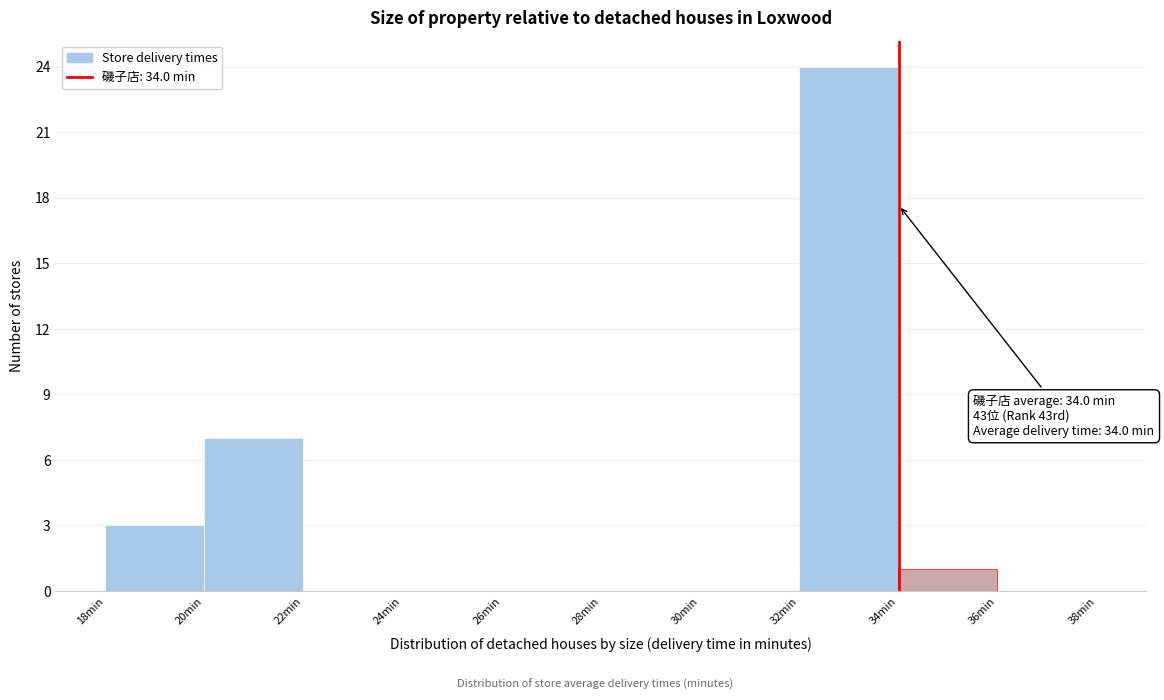

Over which range of the x-axis is the bar tallest?

32 to 34